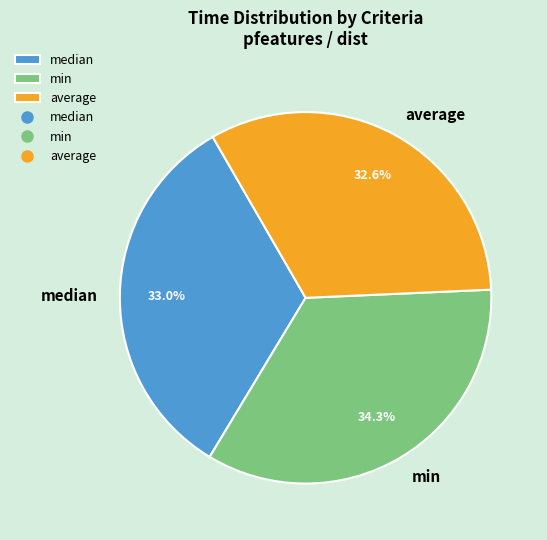

Count the number of slices in the pie.

3